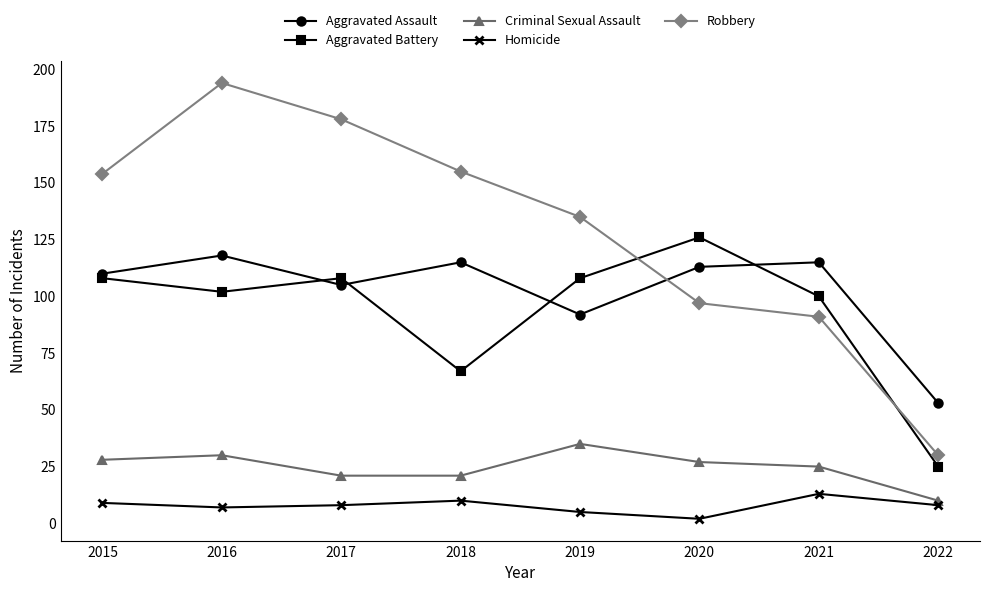

What is the sum of all Robbery values?

1034